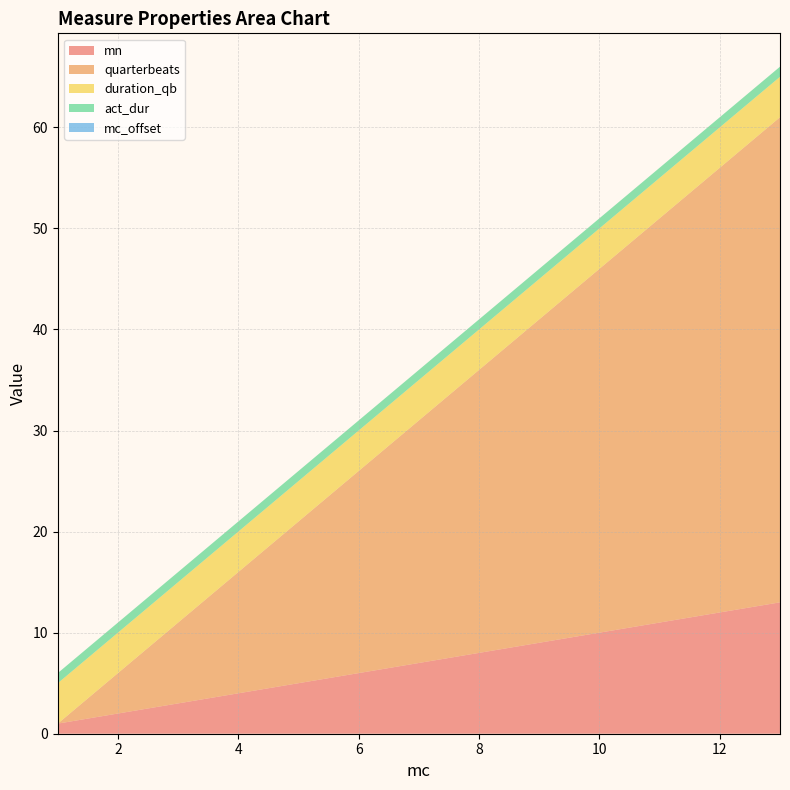

Reading left to right, list all the values displayed in this chart.

mn: 1=1	2=2	3=3	4=4	5=5	6=6	7=7	8=8	9=9	10=10	11=11	12=12	13=13
quarterbeats: 1=0	2=4	3=8	4=12	5=16	6=20	7=24	8=28	9=32	10=36	11=40	12=44	13=48
duration_qb: 1=4	2=4	3=4	4=4	5=4	6=4	7=4	8=4	9=4	10=4	11=4	12=4	13=4
act_dur: 1=1	2=1	3=1	4=1	5=1	6=1	7=1	8=1	9=1	10=1	11=1	12=1	13=1
mc_offset: 1=0	2=0	3=0	4=0	5=0	6=0	7=0	8=0	9=0	10=0	11=0	12=0	13=0